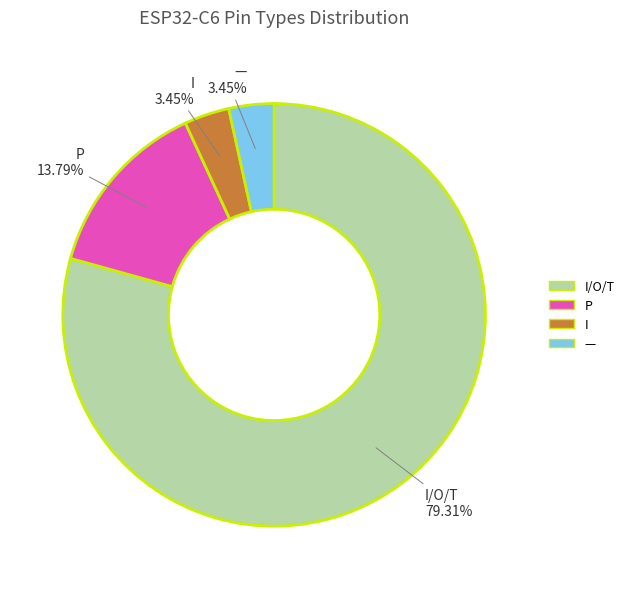

What is the ratio of the value at P to the value at —?

4.0